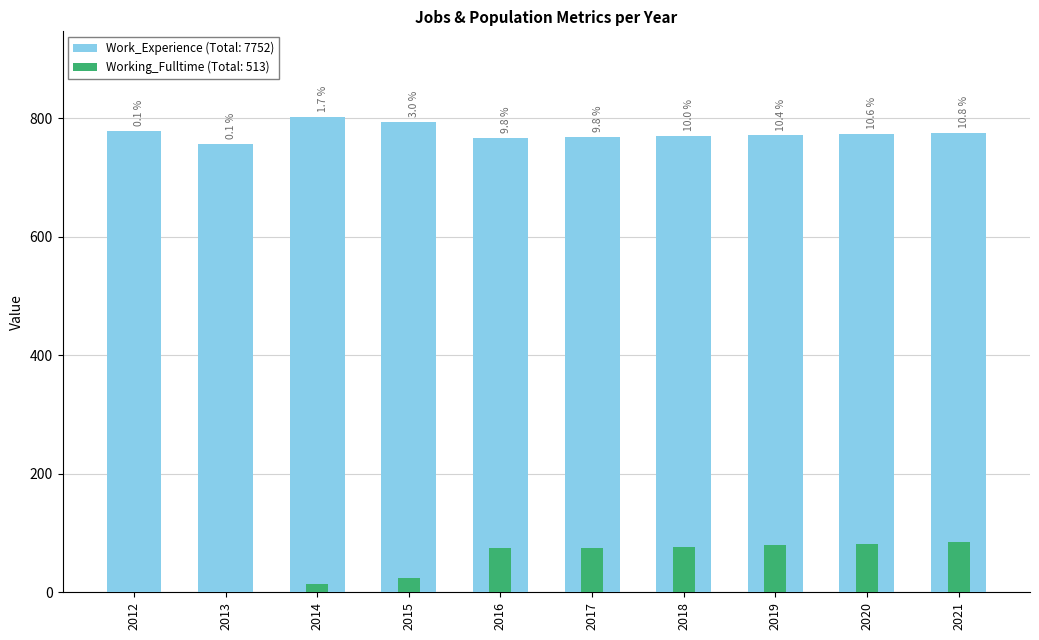

At which category is the sum across all series the highest?

2021